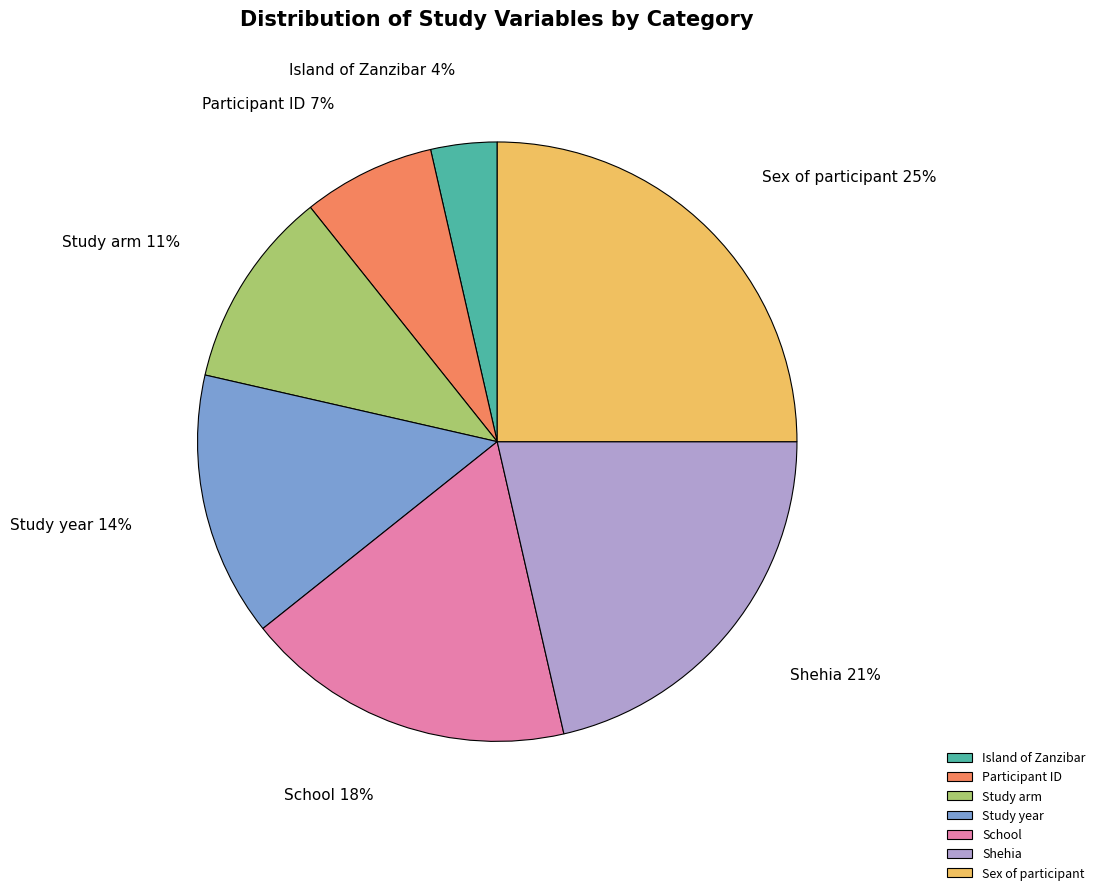

Rank the categories by value from lowest to highest.

Island of Zanzibar, Participant ID, Study arm, Study year, School, Shehia, Sex of participant